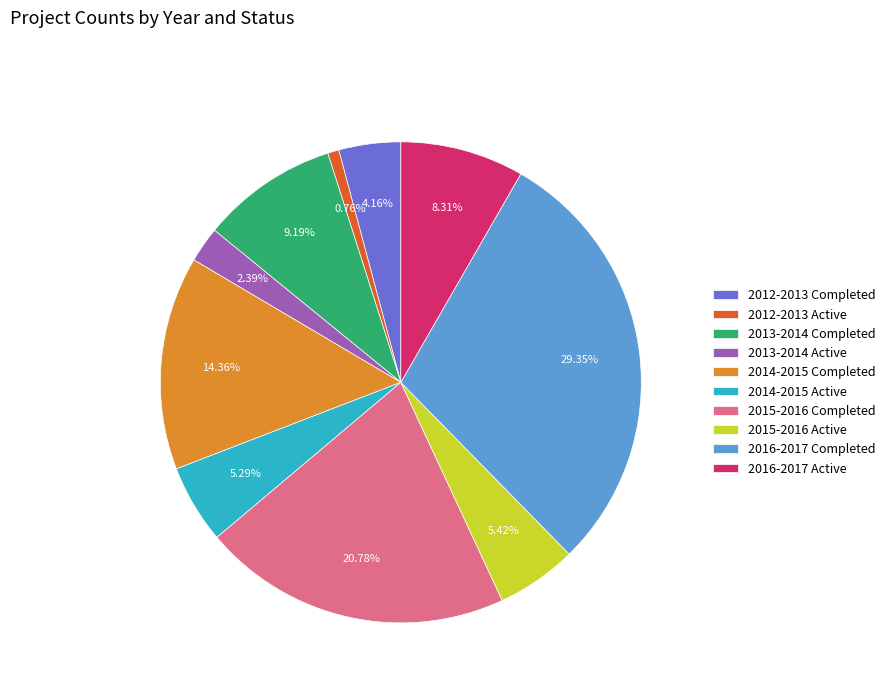

Is it true that 2012-2013 Active is 11% of the pie?

False